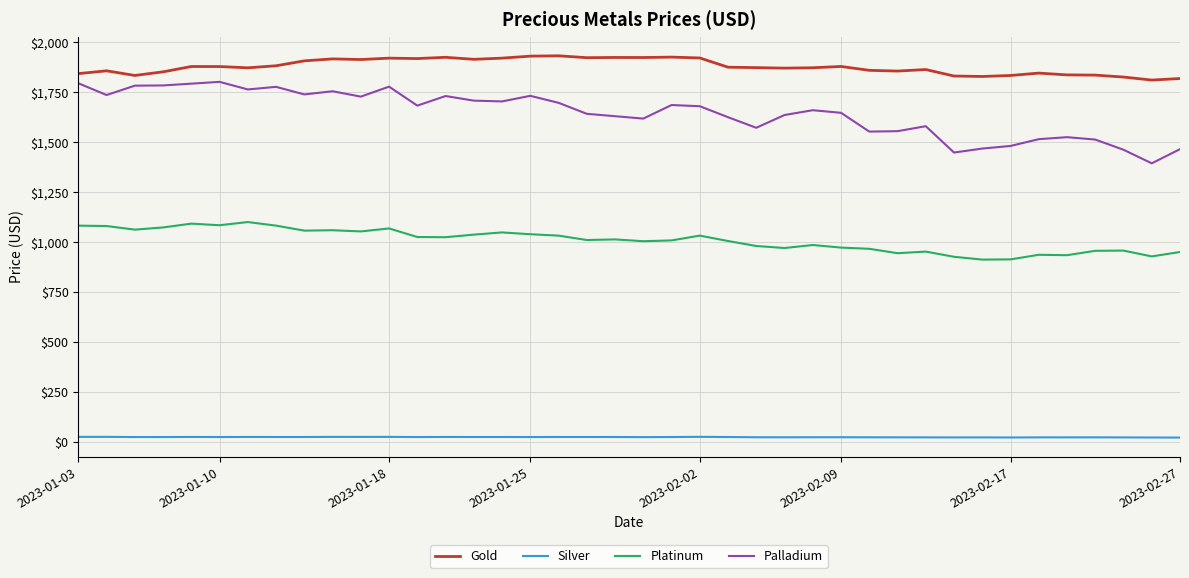

What is the maximum value for Platinum?

1100.0